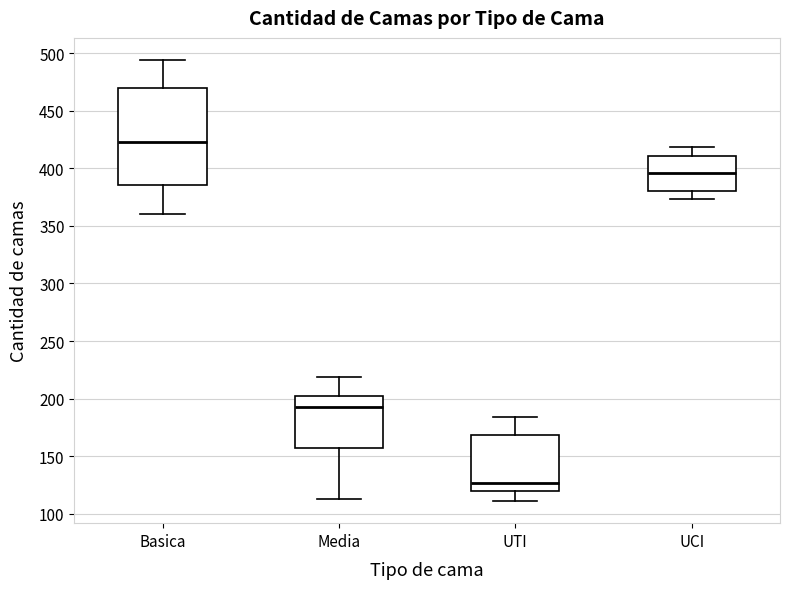

Reading left to right, transcribe this box plot: for each box, give where its median line is, the range the box spans, and where its two whiskers end, as read against the y-axis. The values are not printed on the chart, so give them approximately, as read against the axis.

Basica: median 425, box 385 to 470, whiskers 360 to 495
Media: median 195, box 155 to 200, whiskers 115 to 220
UTI: median 125, box 120 to 170, whiskers 110 to 185
UCI: median 395, box 380 to 410, whiskers 375 to 420